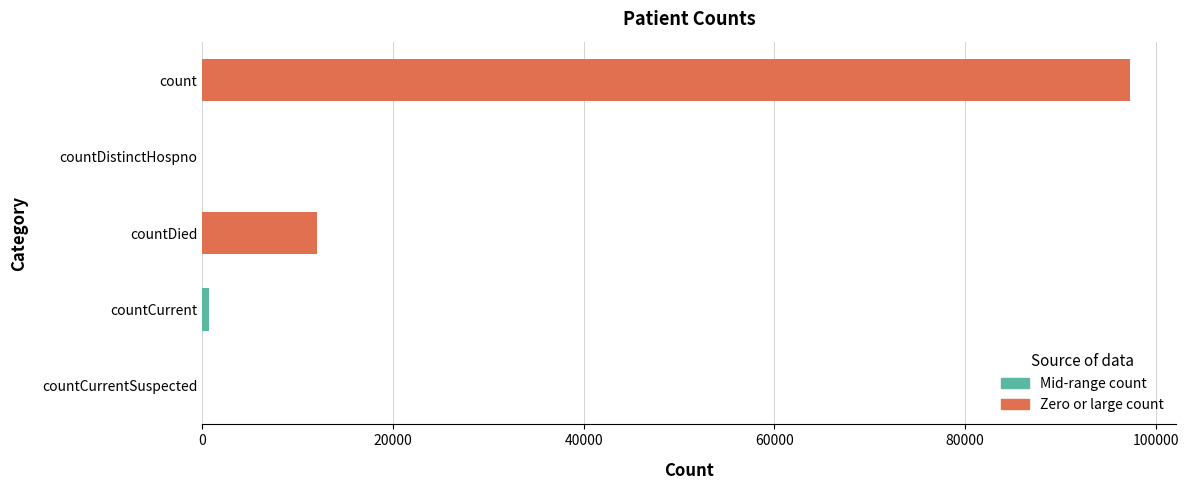

What is the greatest value displayed?

97254